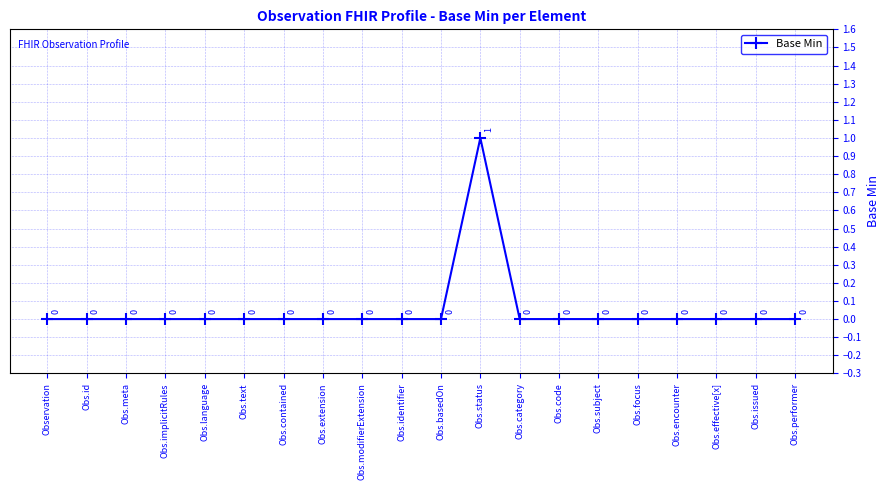

At which category does the chart reach its peak across all series?

Obs.status